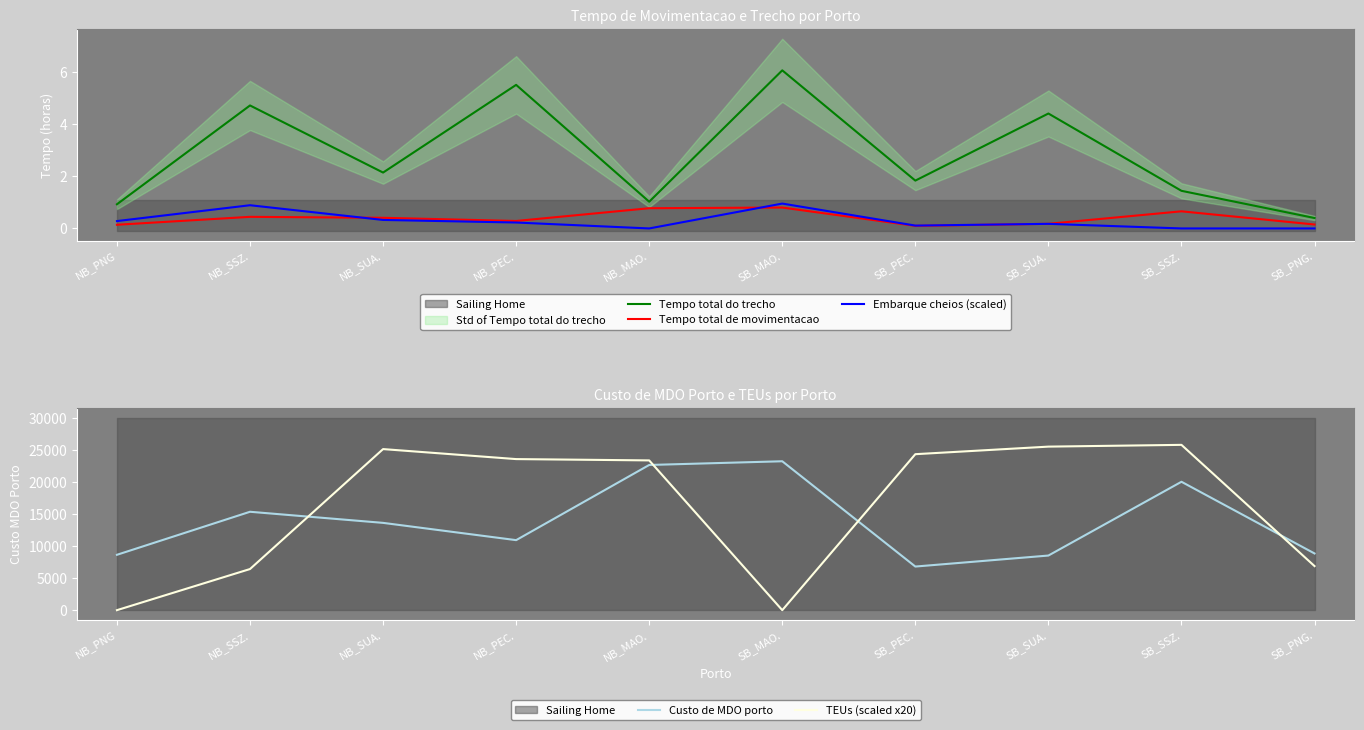

Where is the first local maximum for TEUs (scaled x20)?

NB_SUA.